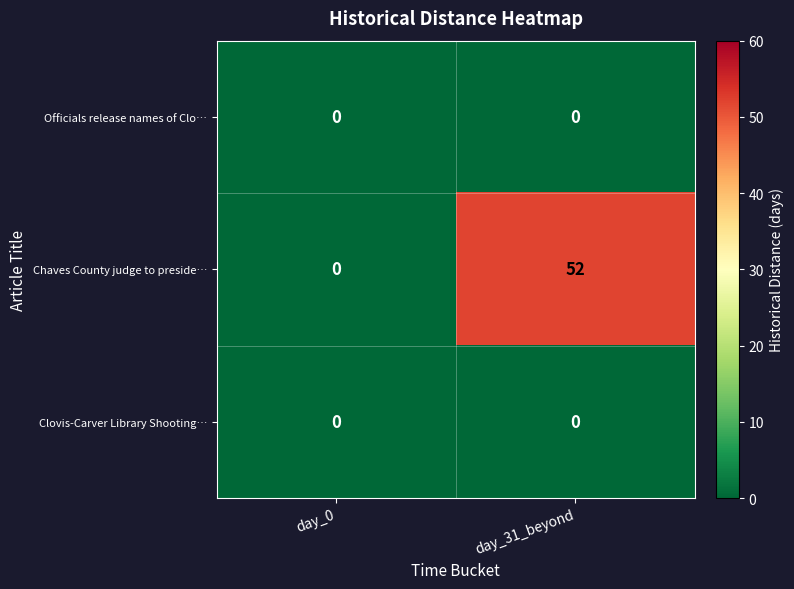

The value of Officials release names of Clo… at day_31_beyond is 0. True or false?

True